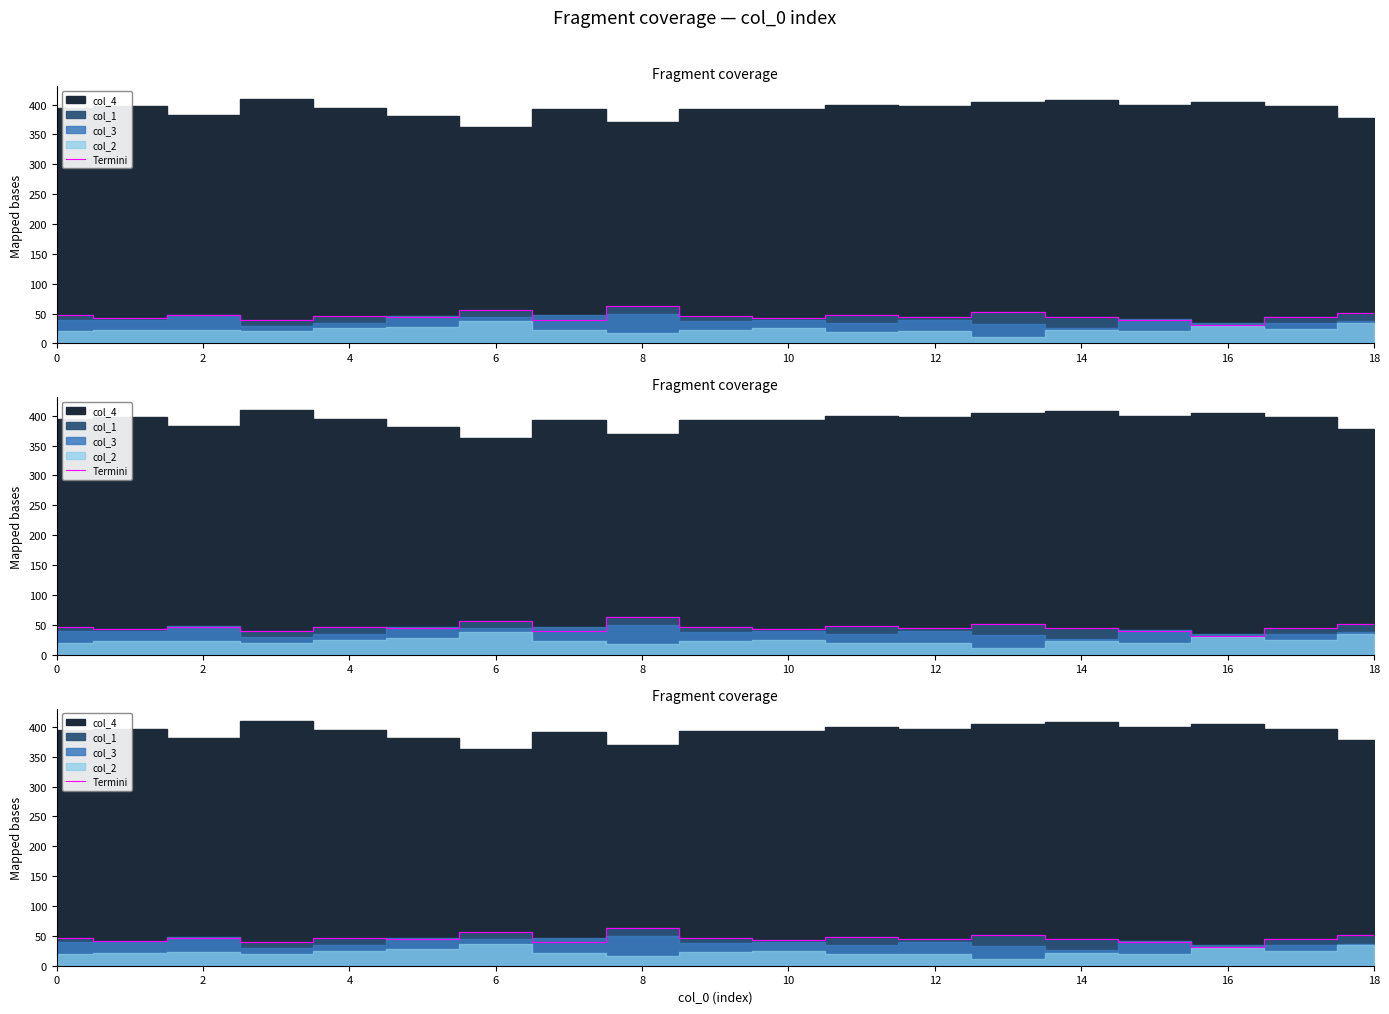

Which label corresponds to the largest value in the chart?

8